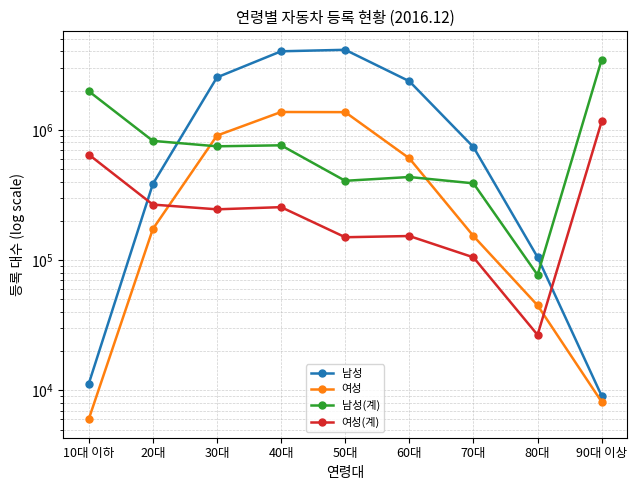

What is the difference between the highest and lowest values at 60대?

2209319